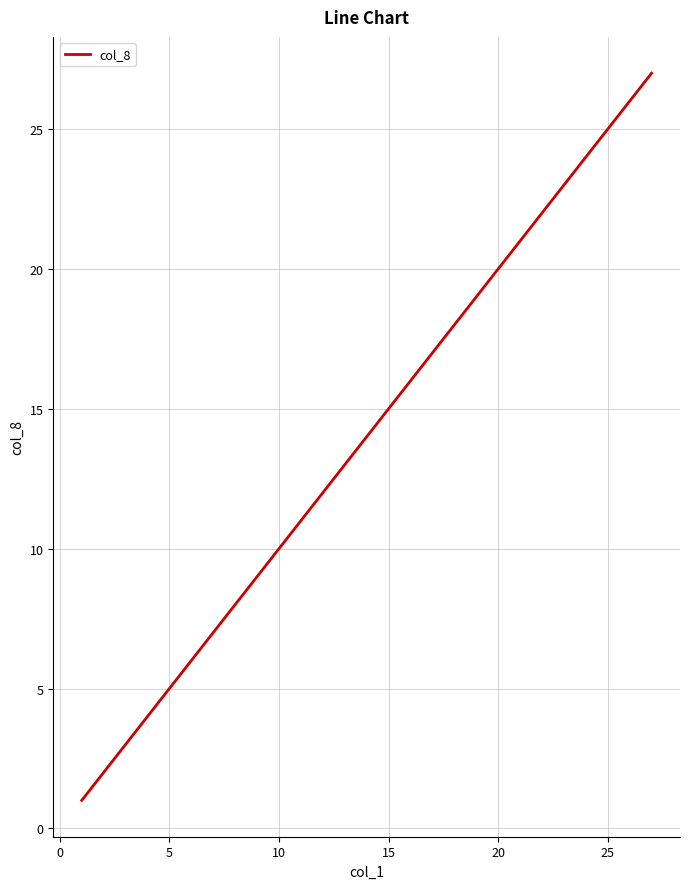

What is the maximum value shown in the chart?

27